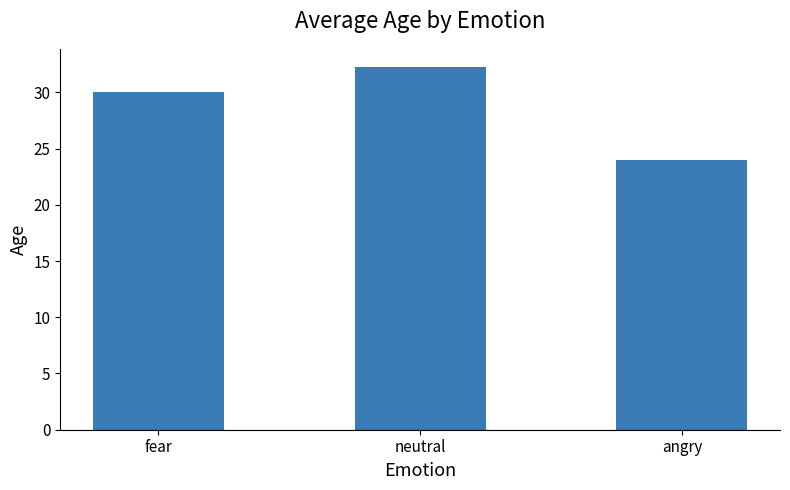

How many categories are shown in the chart?

3